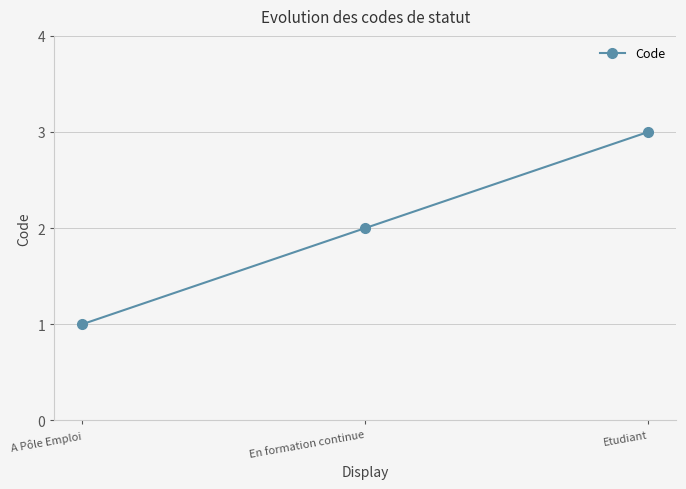

Reading left to right, extract all data points from this chart.

A Pôle Emploi=1	En formation continue=2	Etudiant=3